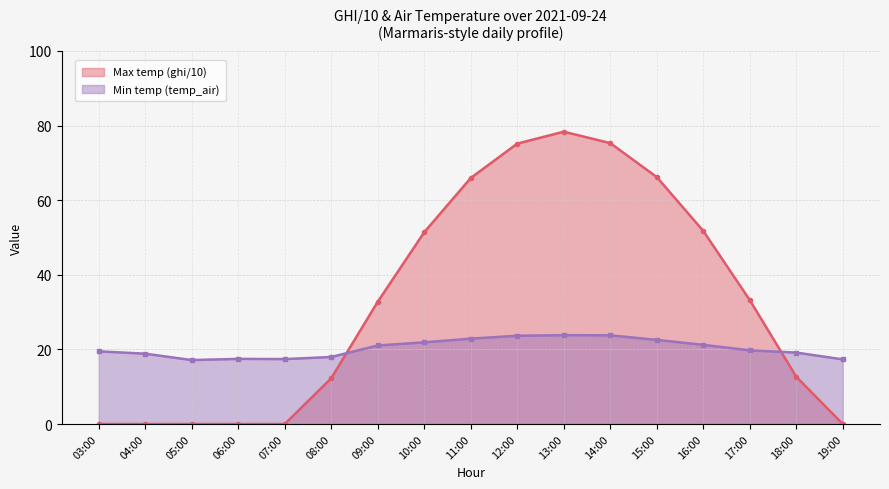

How many values in the Min temp (temp_air) series exceed 19?

11